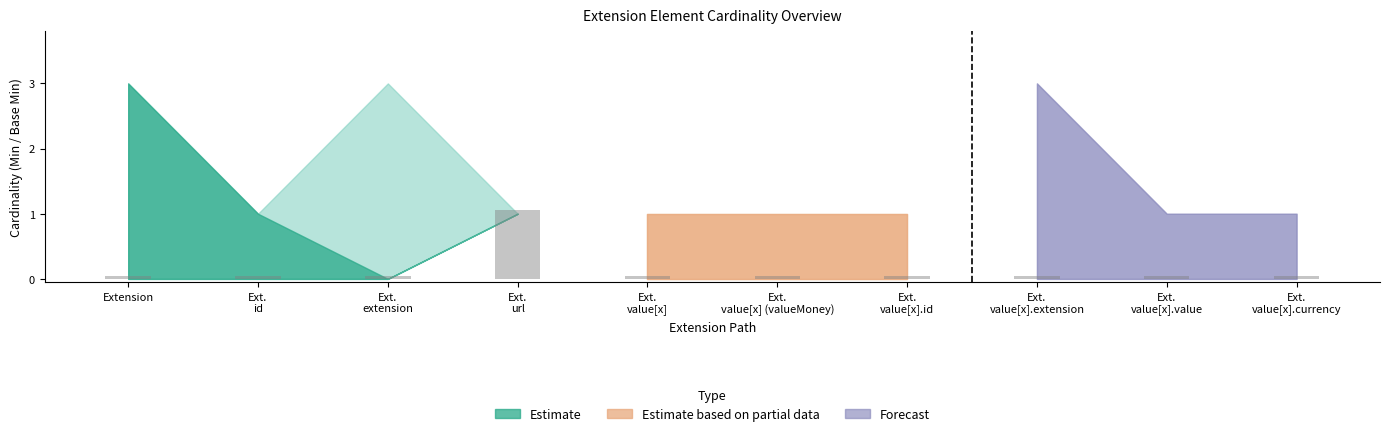

What is the difference between the maximum and minimum values?

1.0